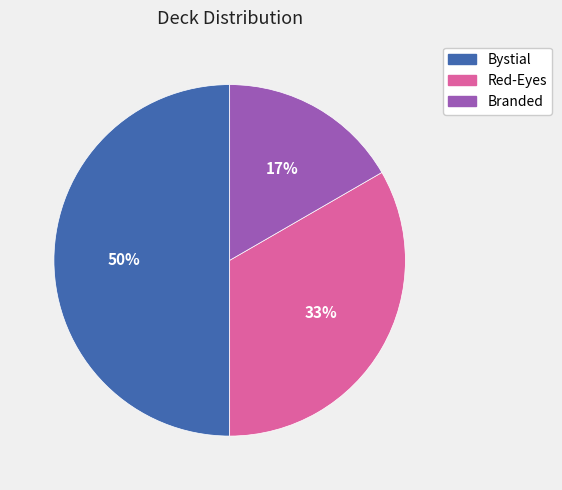

True or false: Bystial accounts for 50% of the total.

True